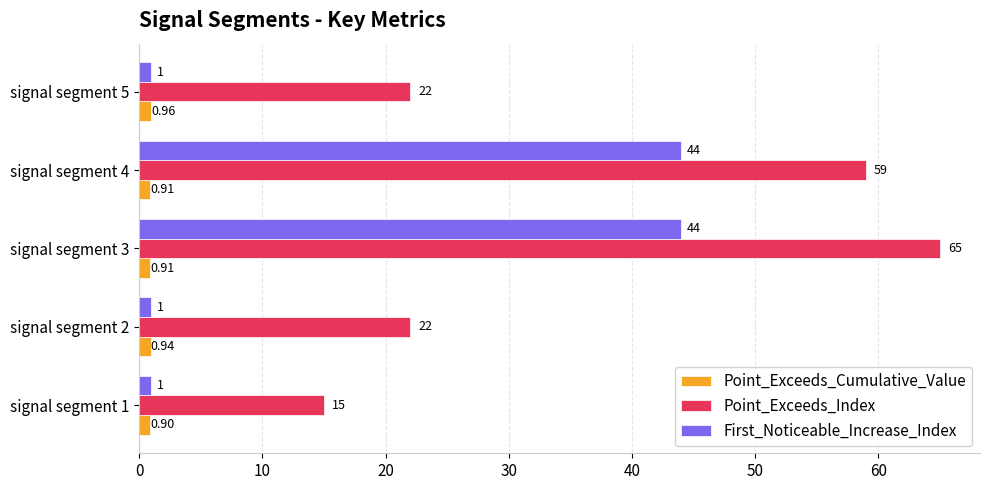

What is the difference between the second highest and minimum values in the First_Noticeable_Increase_Index series?

43.0